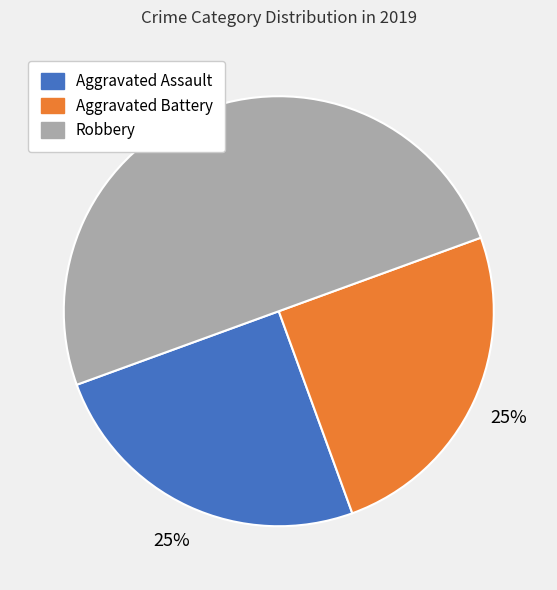

To the nearest percent, what percentage of the pie is Aggravated Assault?

25%